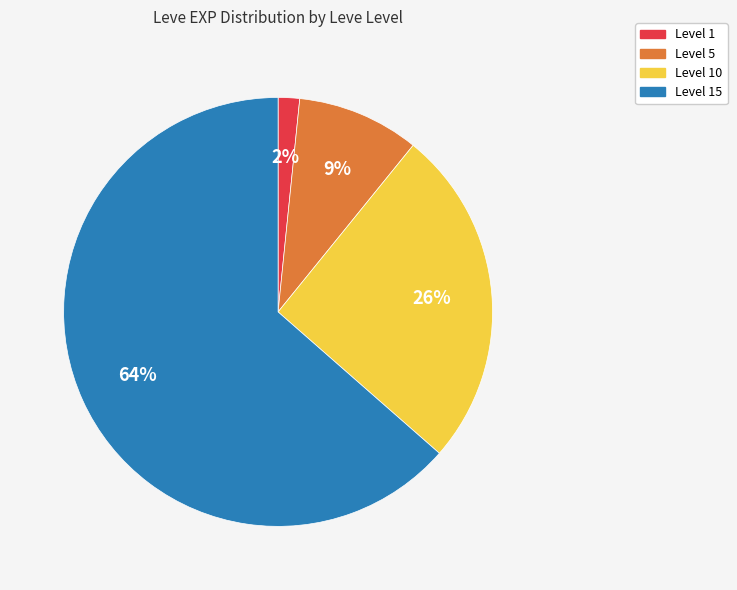

Count the number of slices in the pie.

4